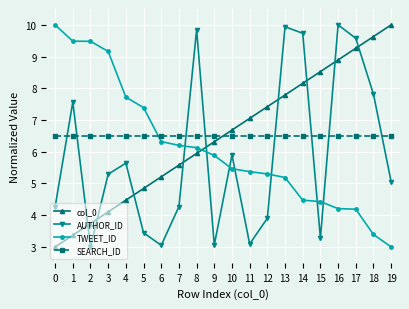

What is the spread (max minus min) of values at 13?

4.8